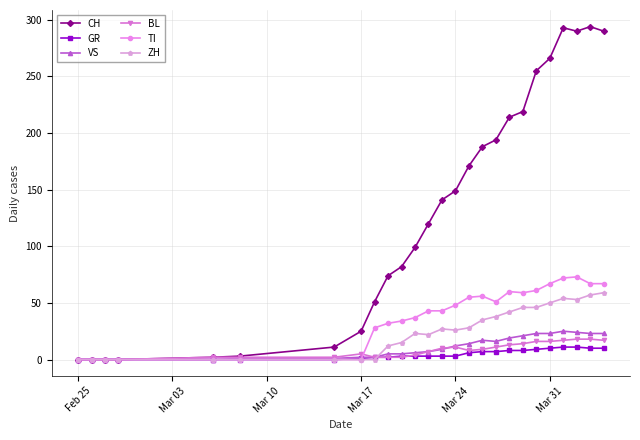

True or false: ZH has more than 1 interior local peaks.

True